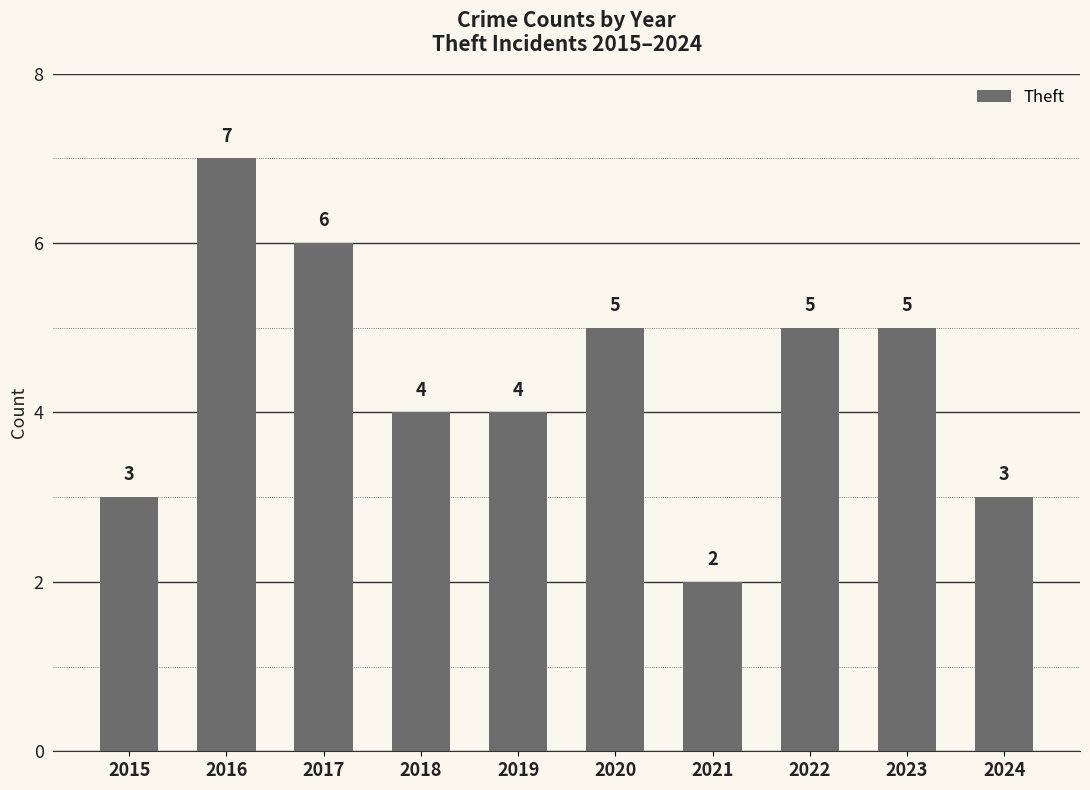

True or false: the data shows 7 at 2016.

True